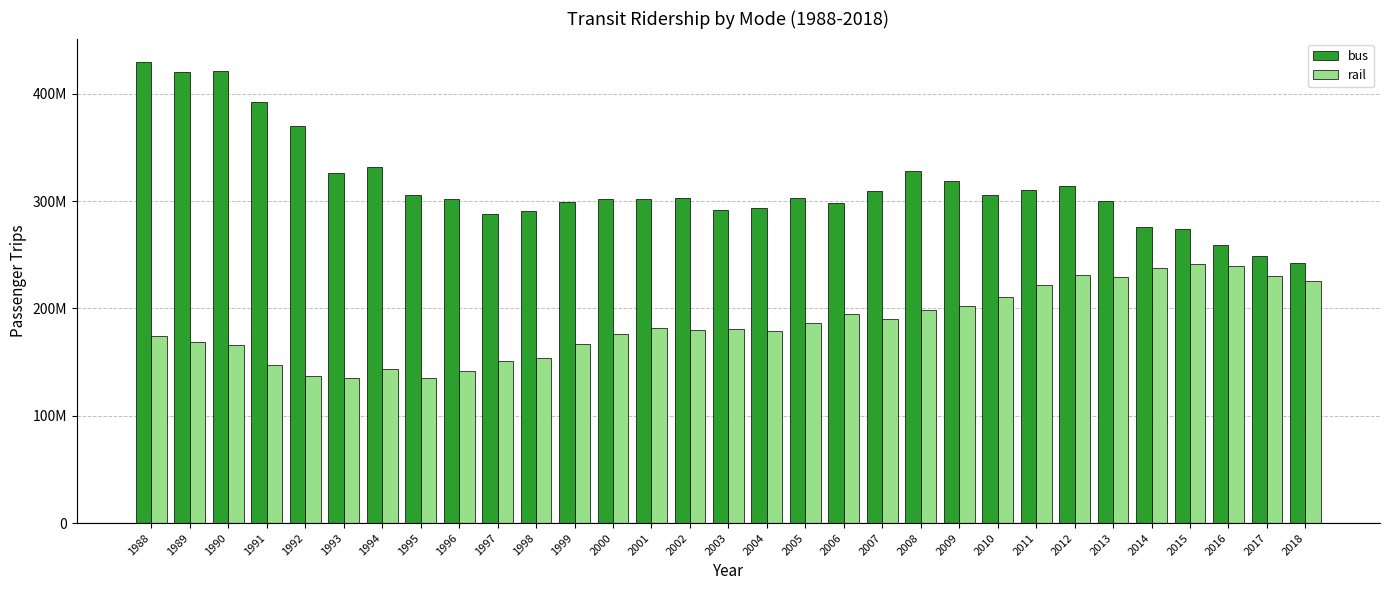

List the series in order of their peak value, highest first.

bus, rail